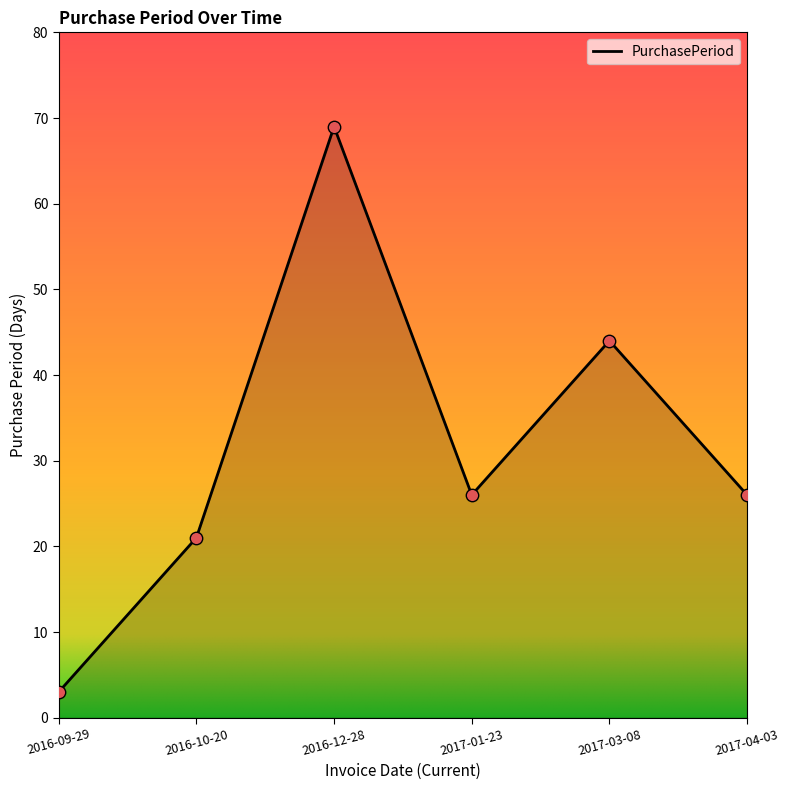

What is the change in value from 2016-12-28 to 2017-03-08?

-25